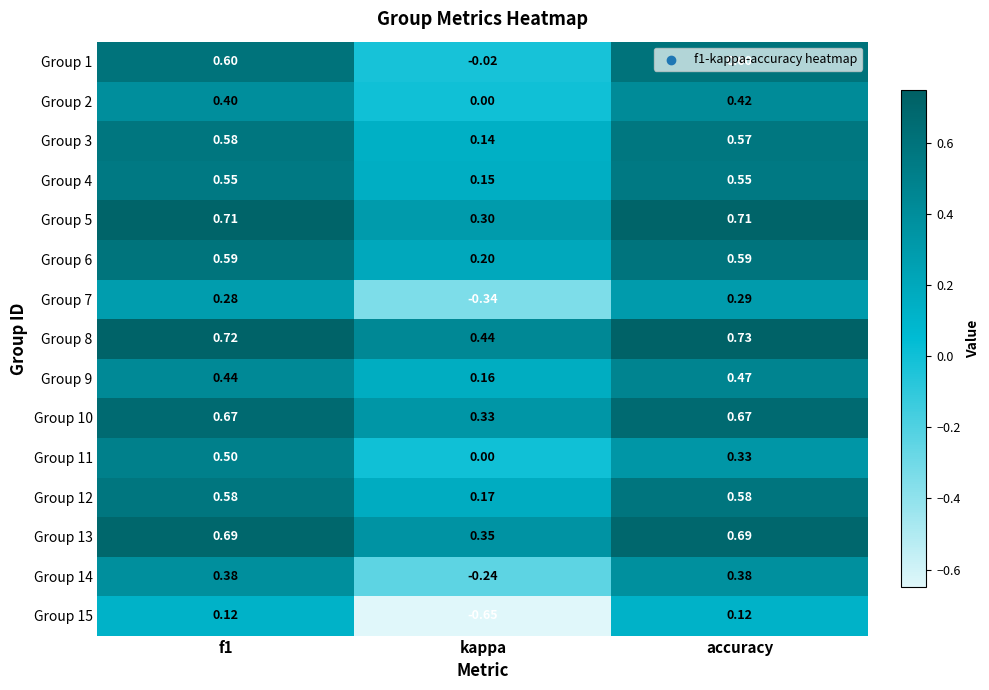

Is the value of Group 13 at kappa greater than the value of Group 4 at kappa?

Yes